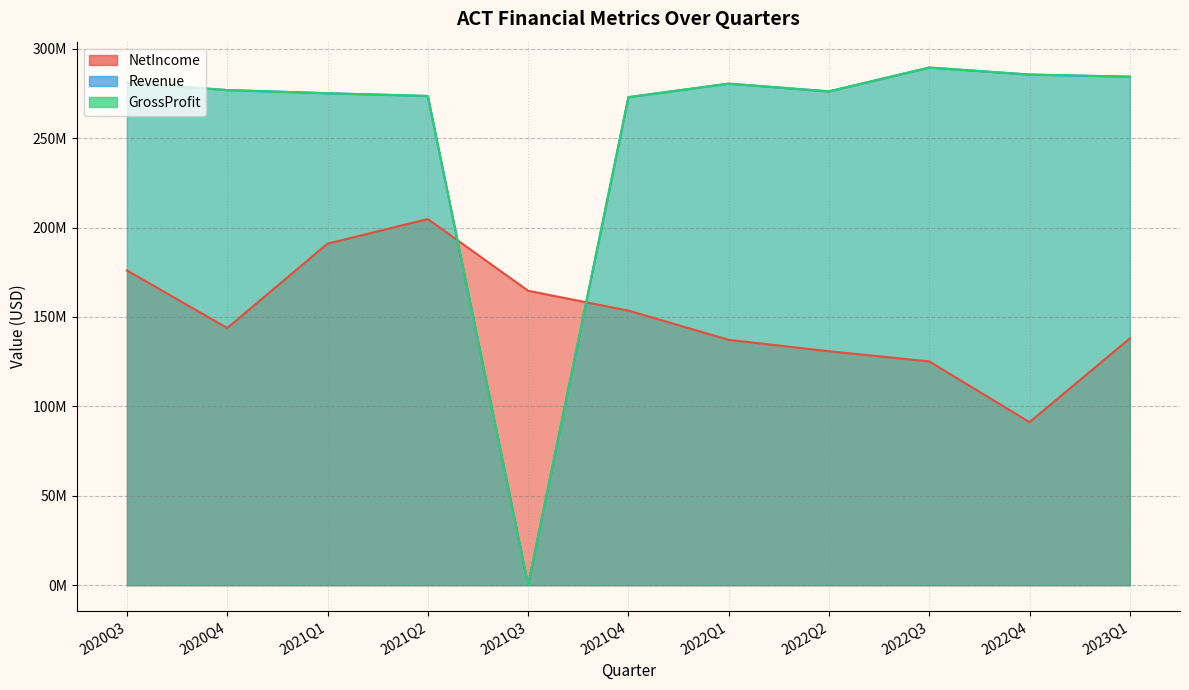

True or false: NetIncome and GrossProfit cross at least once.

True